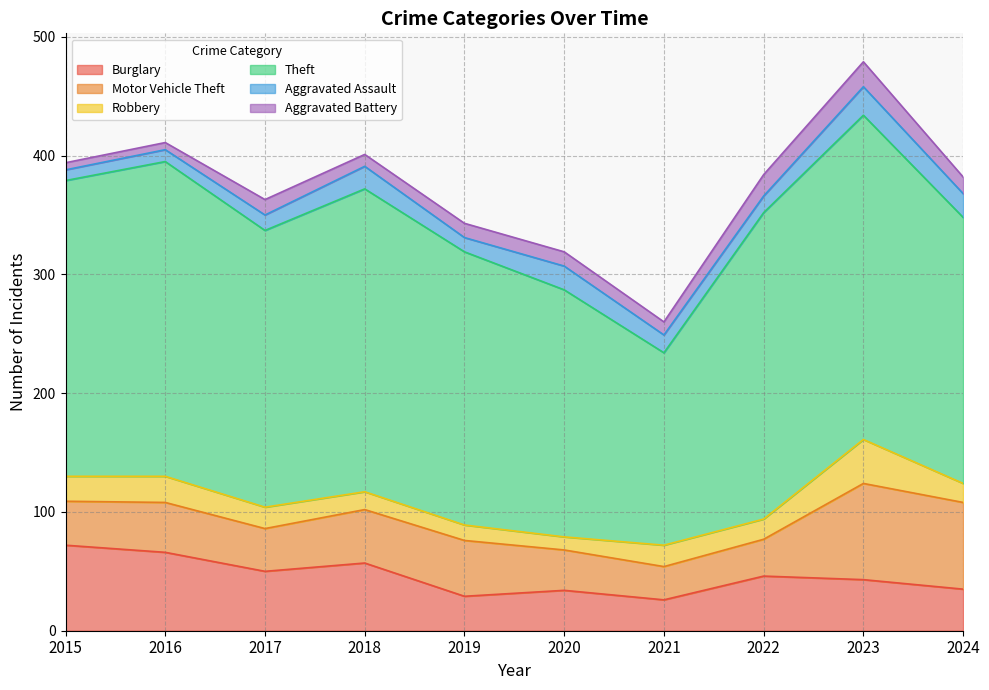

How many lines are shown in the chart?

6